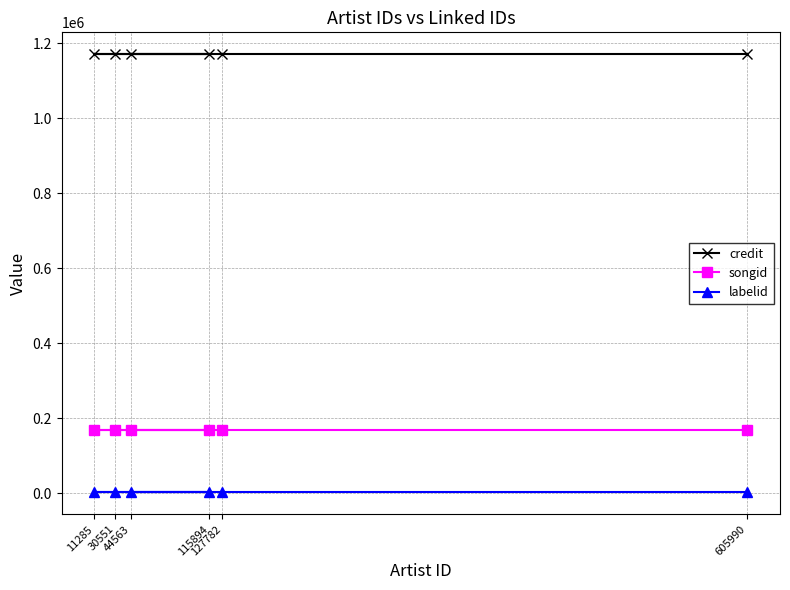

What is the smallest value displayed?

1802